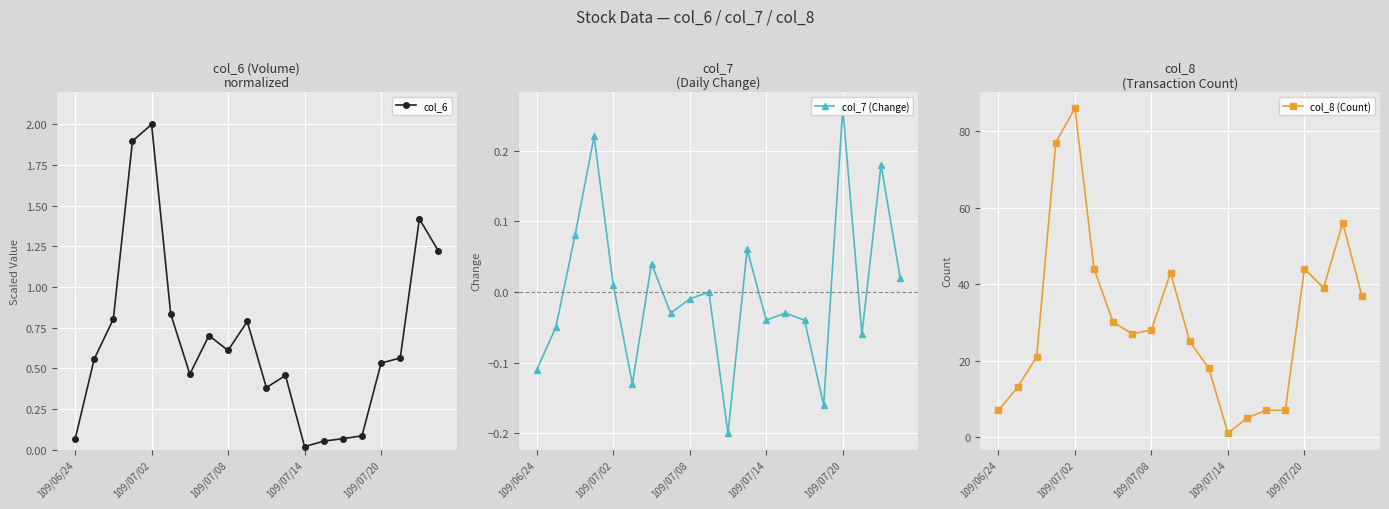

What value does the col_6 series have at 109/07/02?

2.0